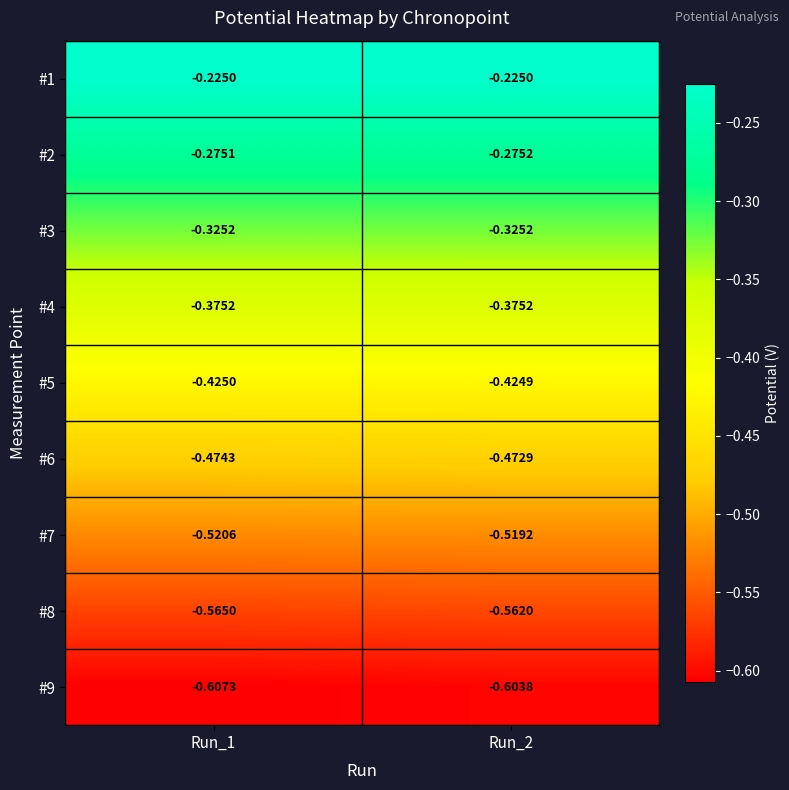

Is the value of #5 at Run_2 greater than the value of #3 at Run_1?

No